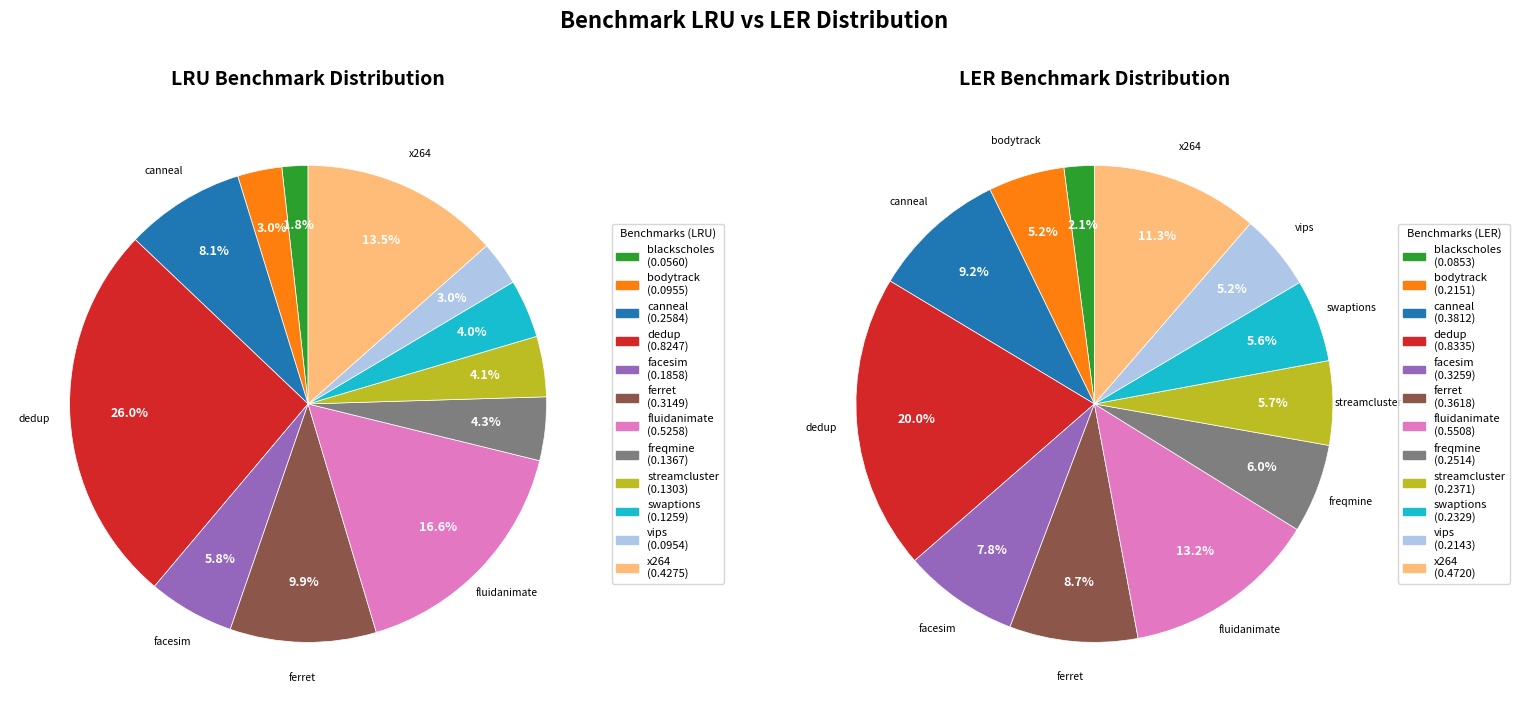

To the nearest percent, what is the average slice percentage?

8%